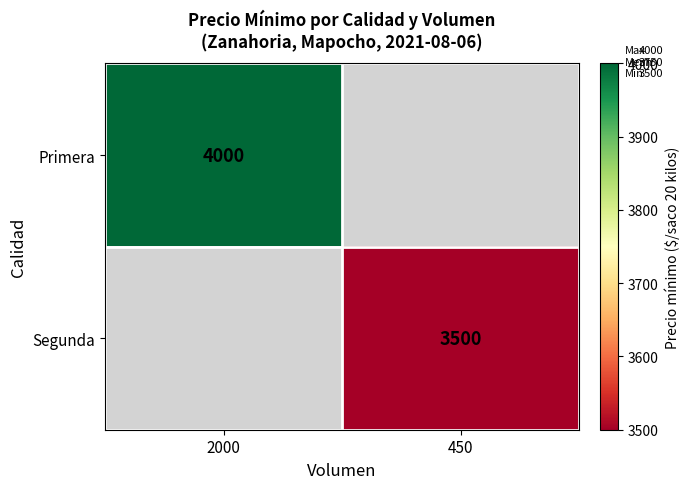

True or false: Segunda has a value of 1016 at 450.

False